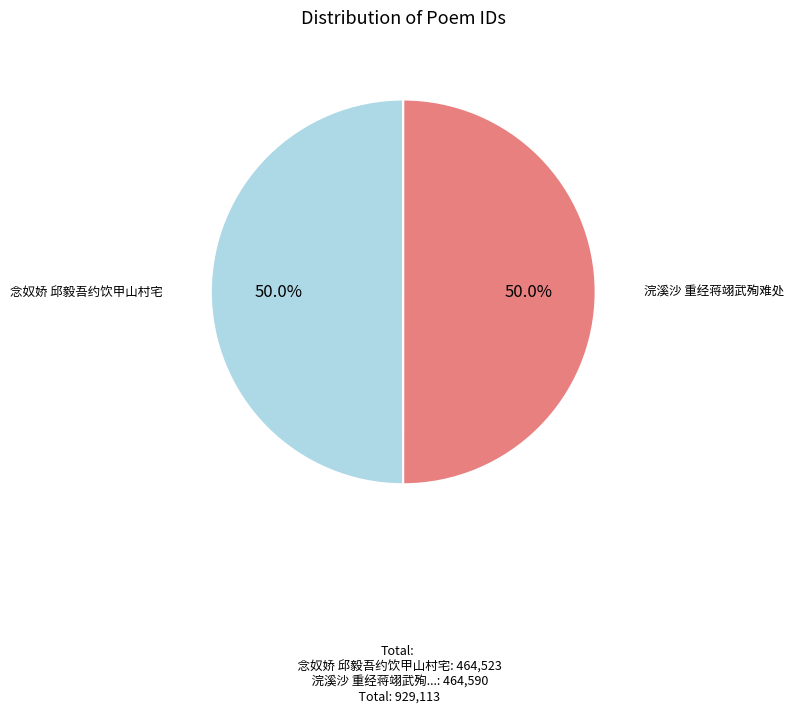

What percentage is NOT represented by 浣溪沙 重经蒋翊武殉难处?

50.0%